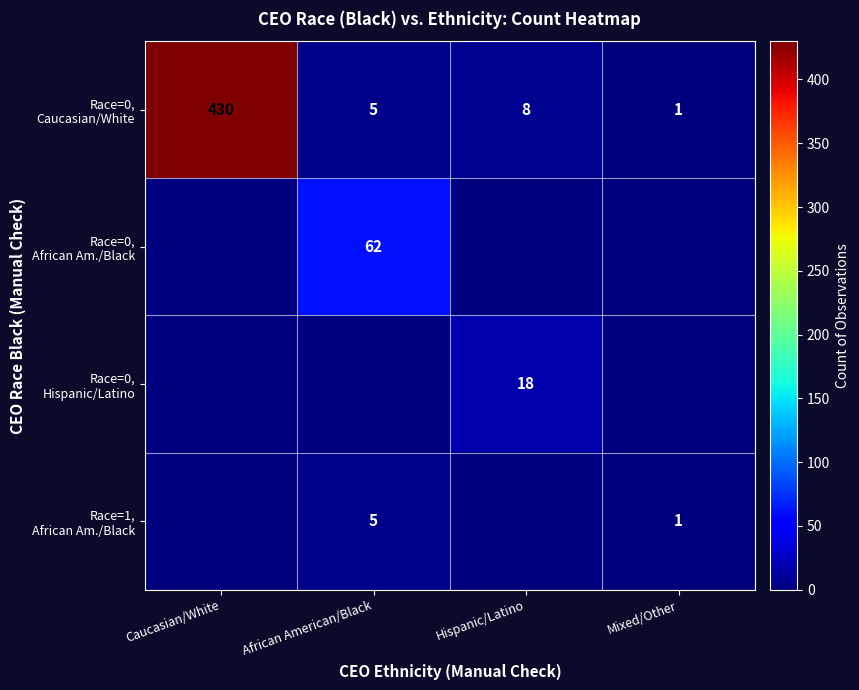

Where does the Race=1, African Am./Black series first go above 1?

African American/Black